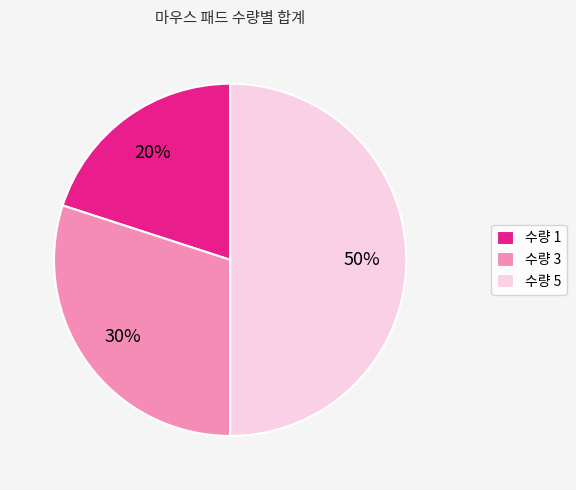

Between 수량 5 and 수량 3, which is larger?

수량 5